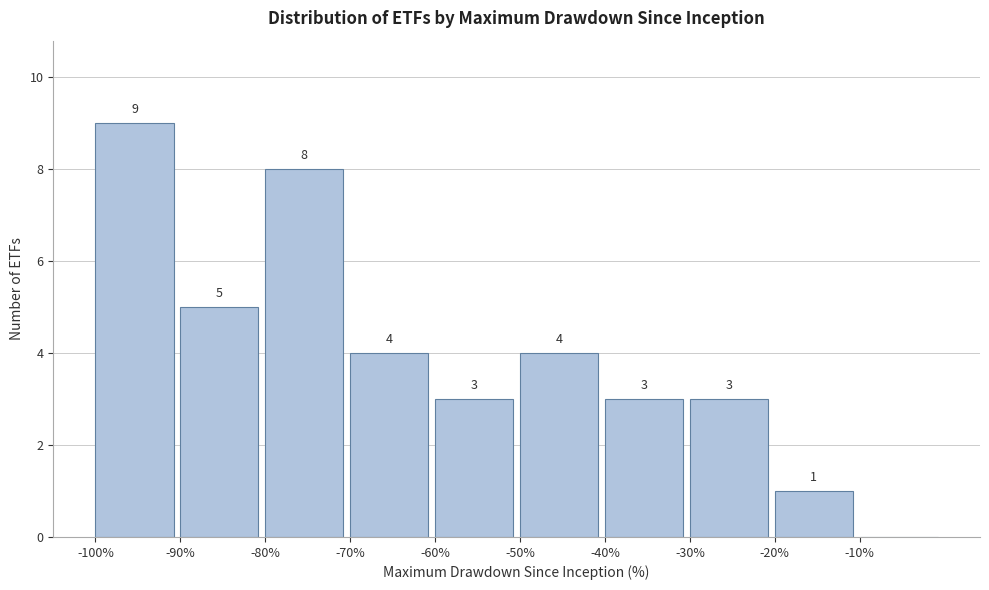

Which range on the x-axis has the tallest bar?

-100 to -90